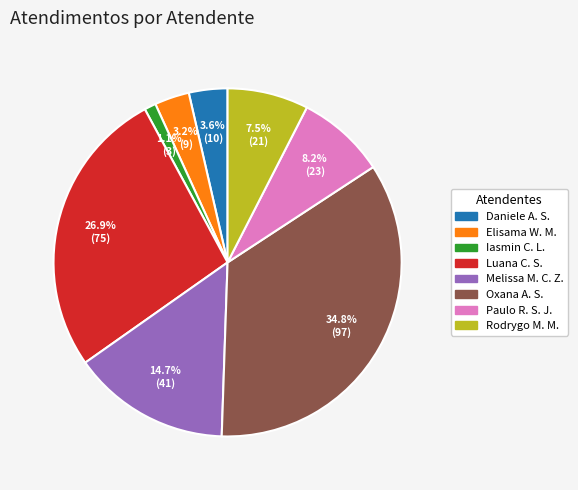

How many slices are in this pie chart?

8